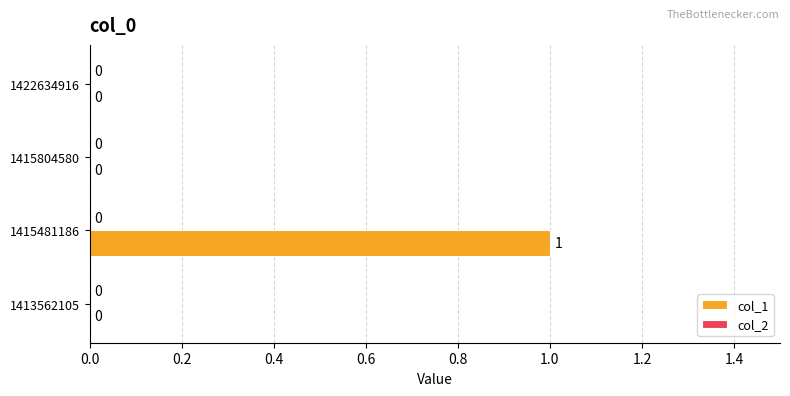

At which category does the chart reach its peak across all series?

1415481186